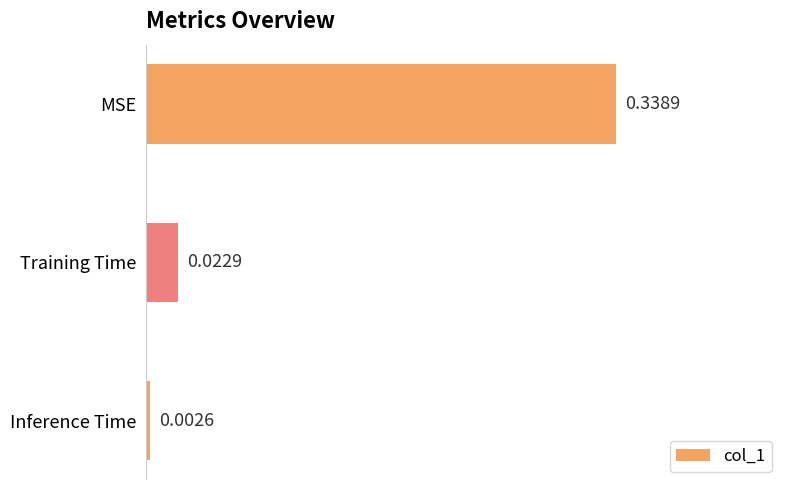

Which category has the highest value across all series?

MSE